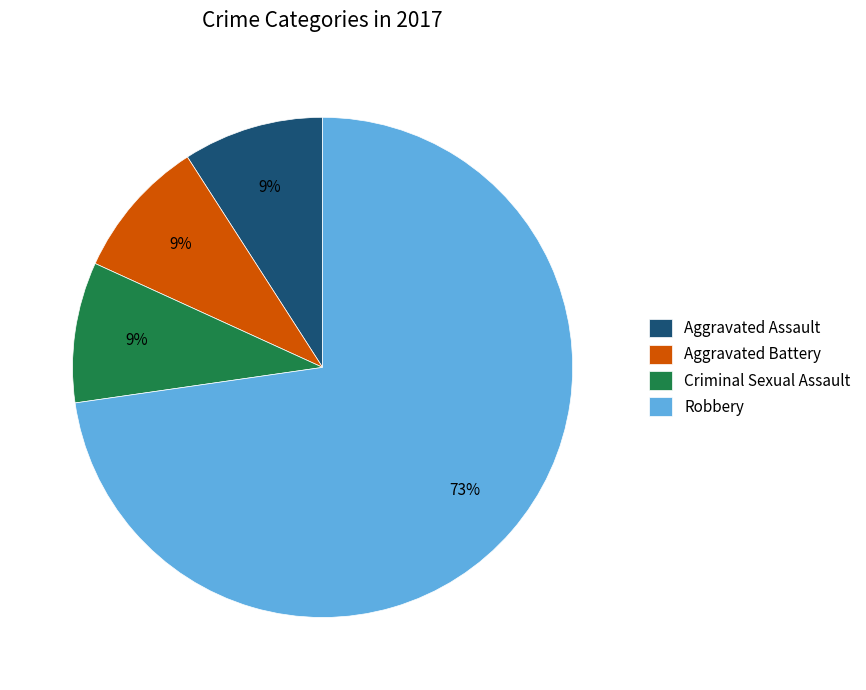

What is the ratio of the value at Aggravated Assault to the value at Aggravated Battery?

1.0